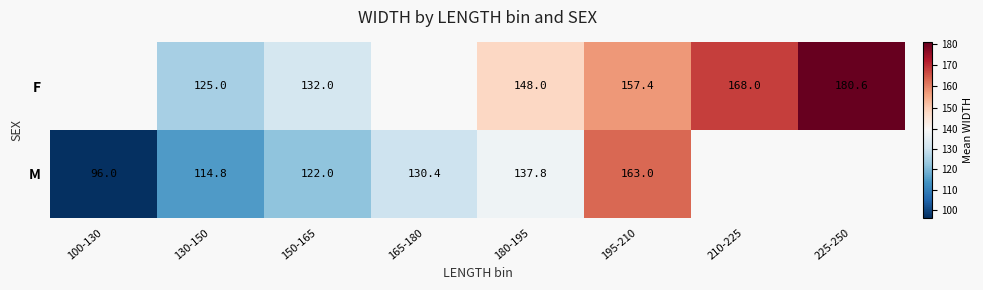

How many series are shown in this chart?

2